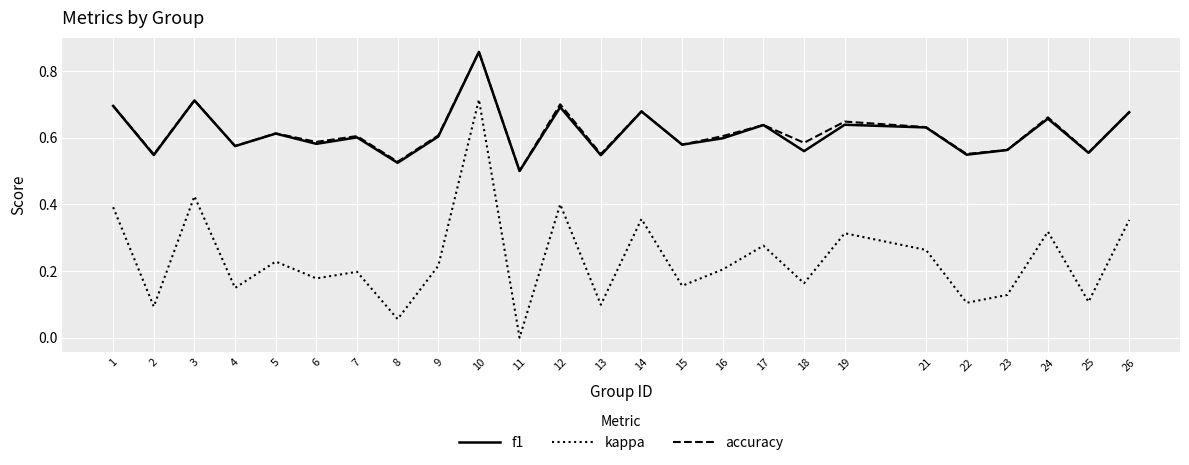

Which category has the highest value in the f1 series?

10